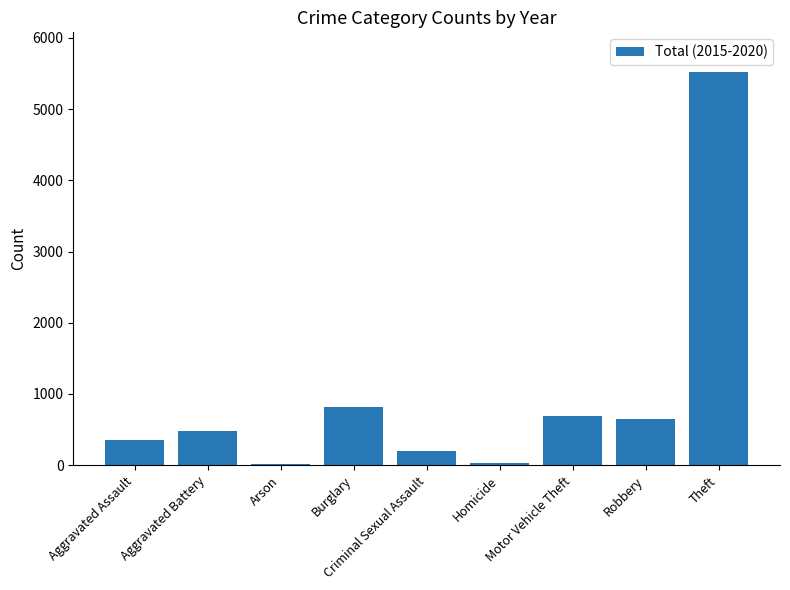

How many categories are shown in the chart?

9